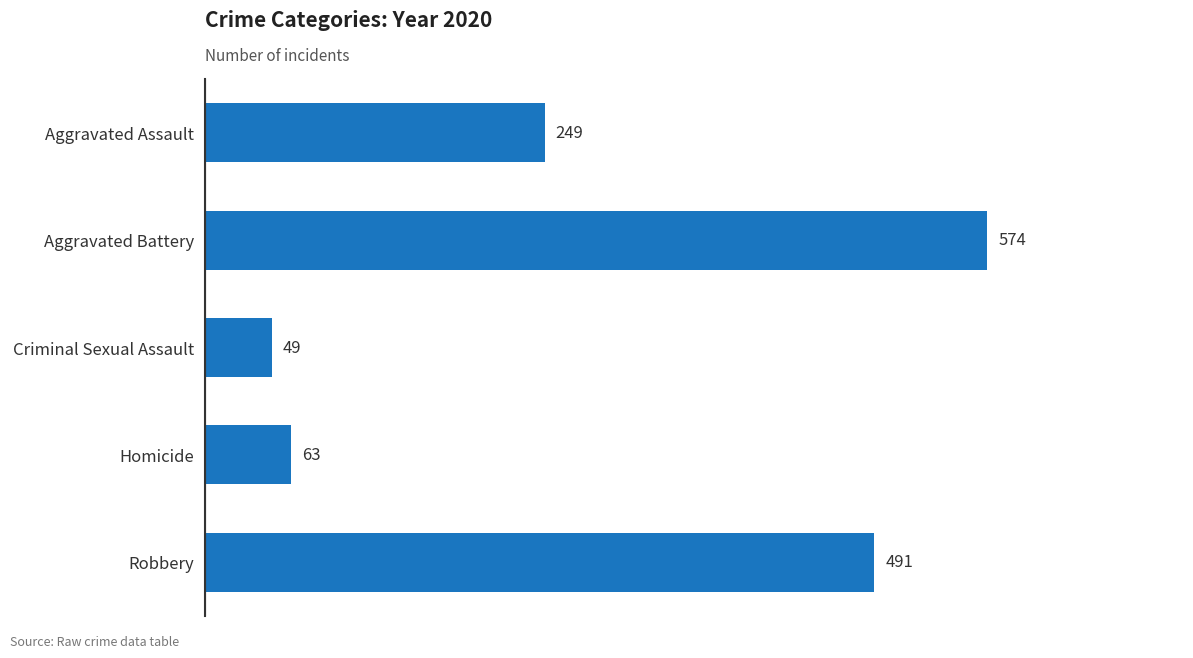

What is the label of the 5th bar from the bottom?

Aggravated Assault